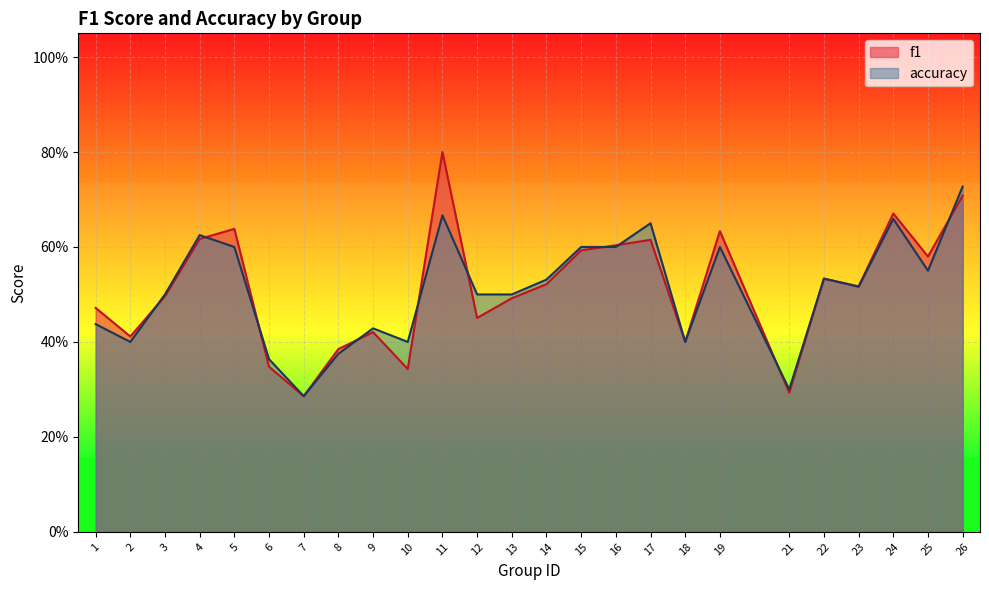

True or false: accuracy has more than 2 interior local peaks.

True